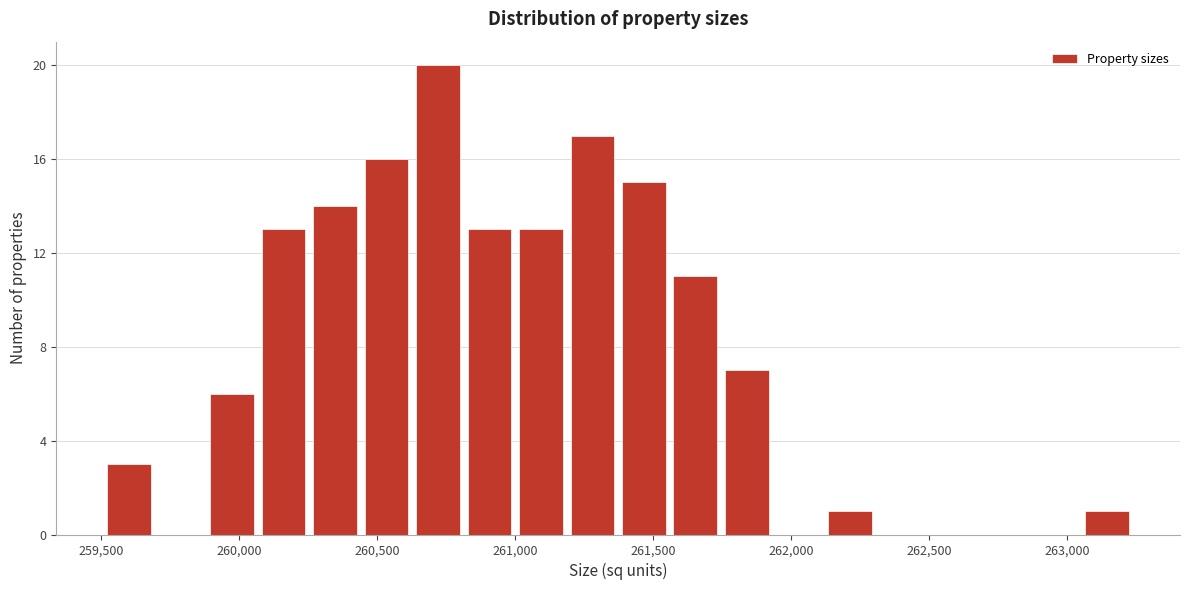

Read against the x-axis, roughly where is the centre of the tallest bar?

260700